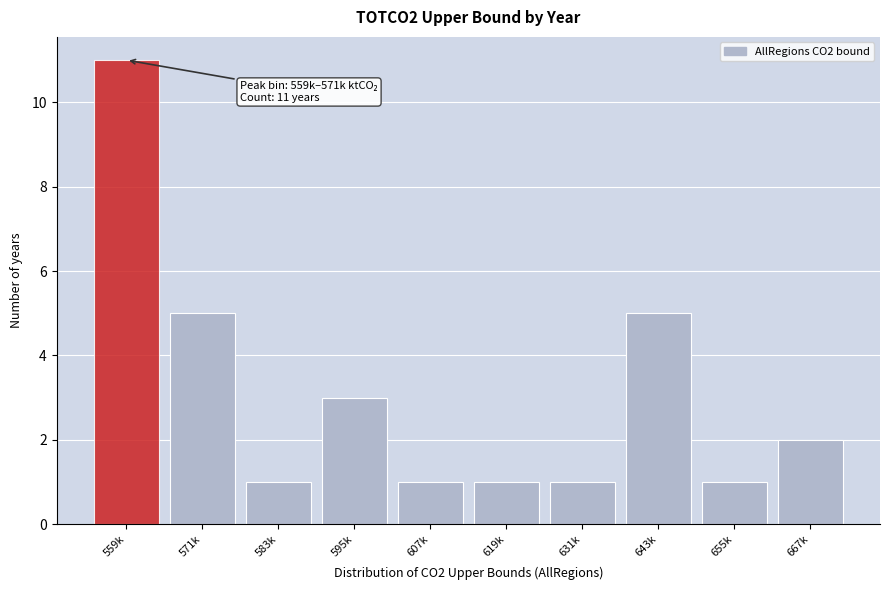

Reading right to left, what are all the values shown in this chart?

2	1	5	1	1	1	3	1	5	11